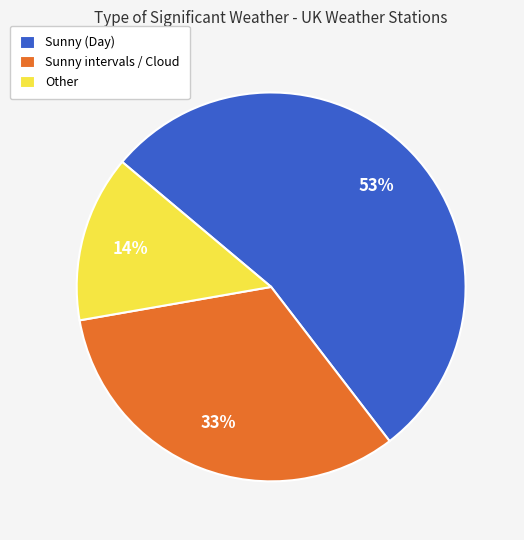

Does Sunny (Day) account for over 50% of the chart?

Yes